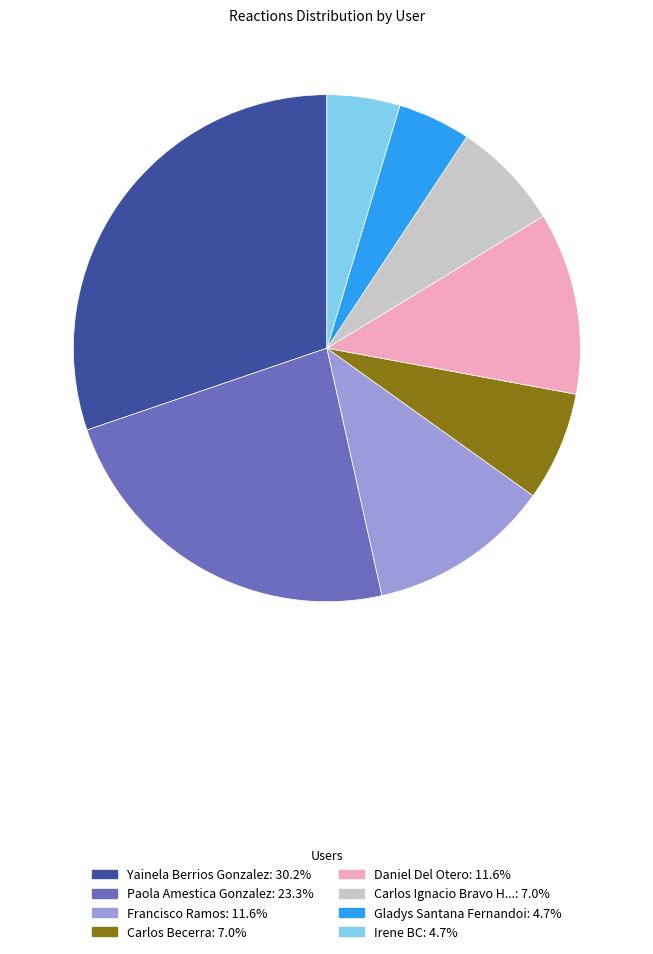

Is there any slice that represents more than half of the pie?

No